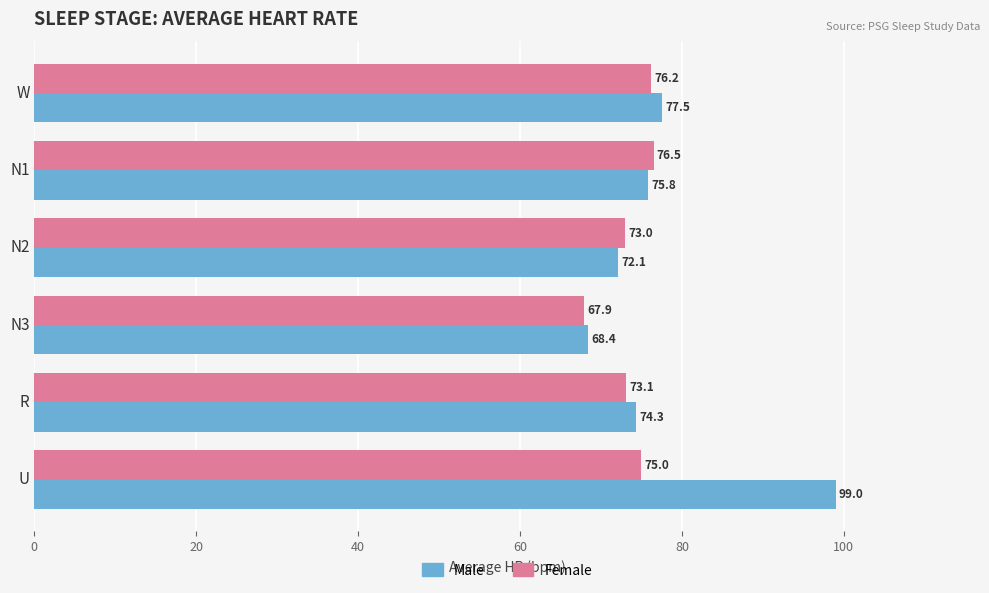

Rank the categories by Male value from lowest to highest.

N3, N2, R, N1, W, U